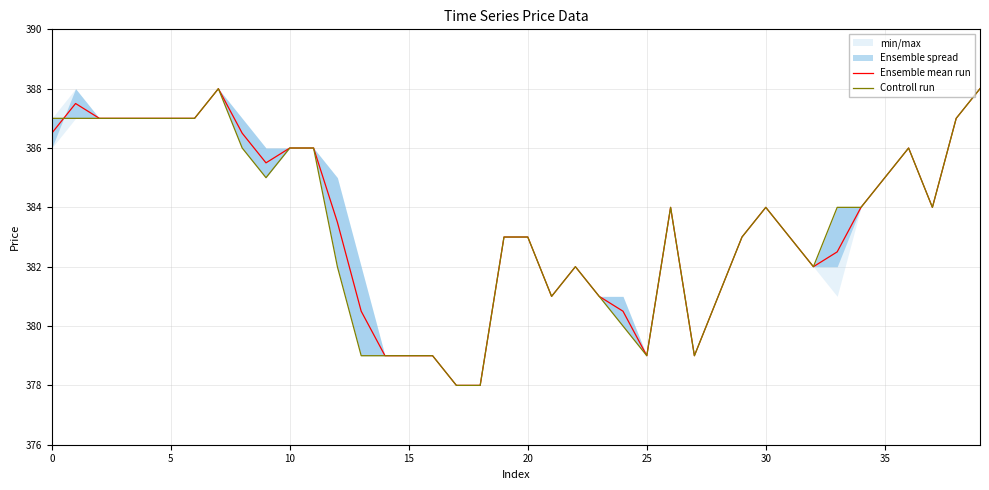

What is the lowest value of the Ensemble mean run series?

378.0